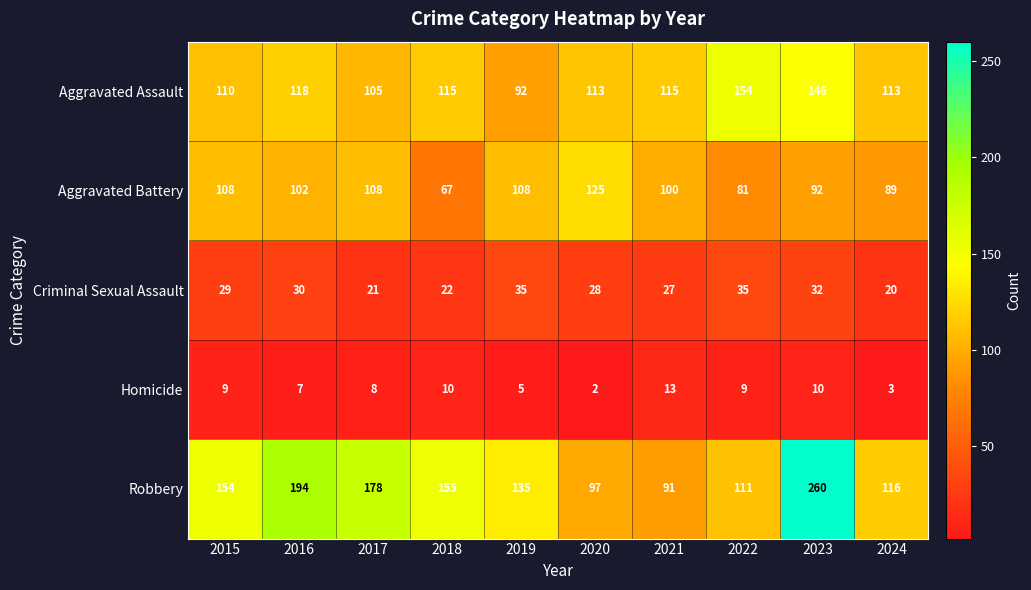

At 2023, list the series in order from smallest to largest.

Homicide, Criminal Sexual Assault, Aggravated Battery, Aggravated Assault, Robbery